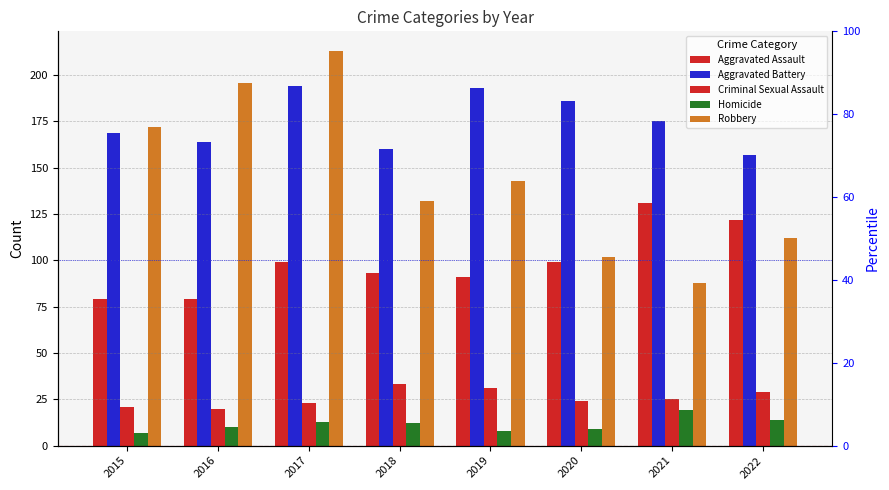

How many bars are there in each group?

5